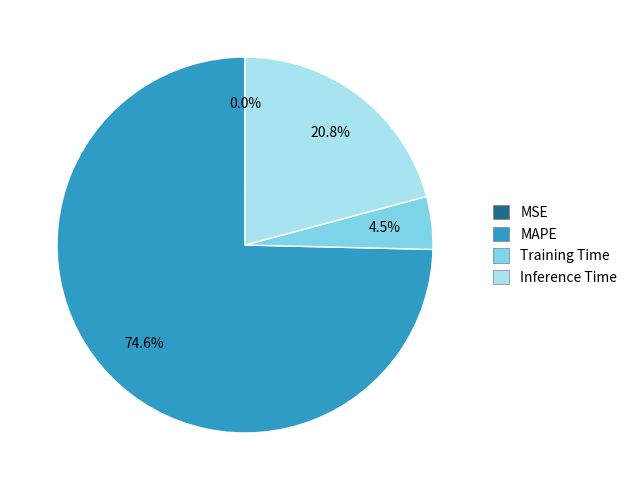

Is there any slice that represents more than half of the pie?

Yes